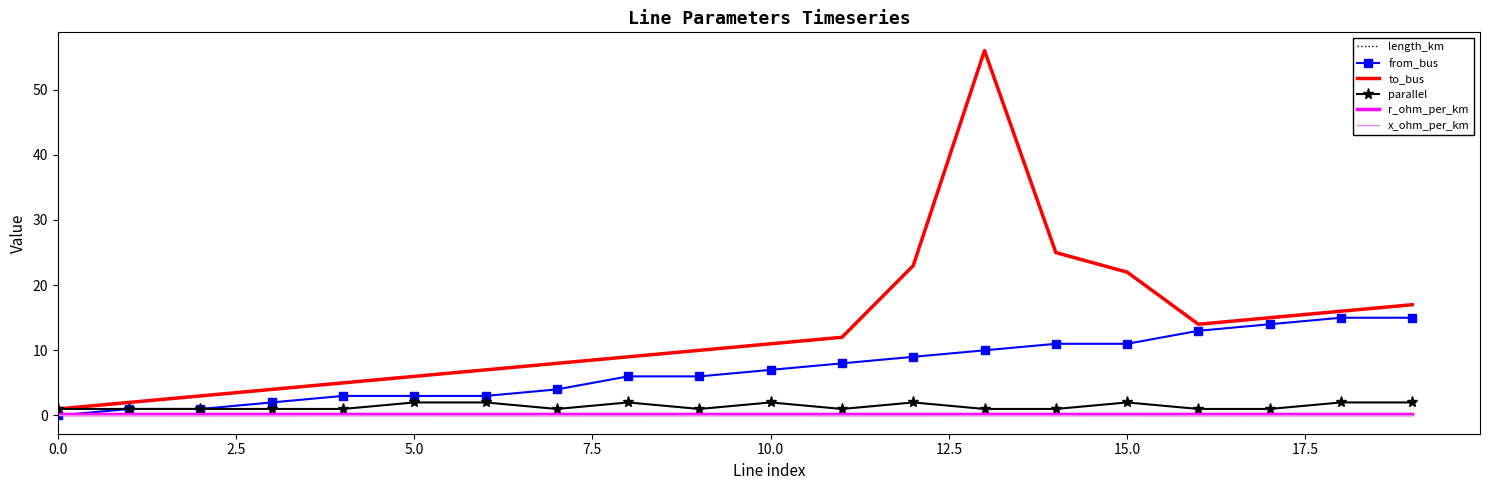

Which series has the largest total across all categories?

to_bus